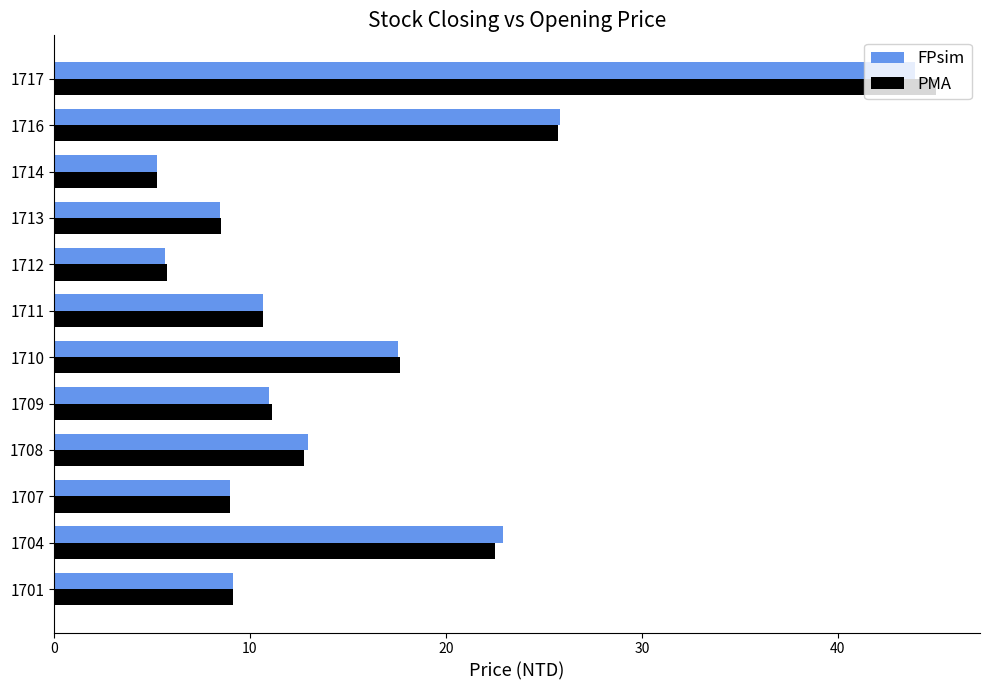

Which category has the highest value in the PMA series?

1717